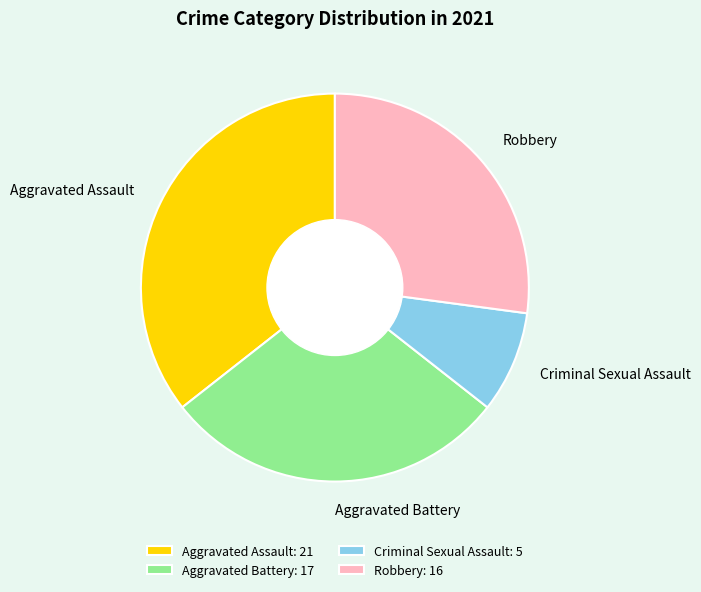

How many slices are in this pie chart?

4